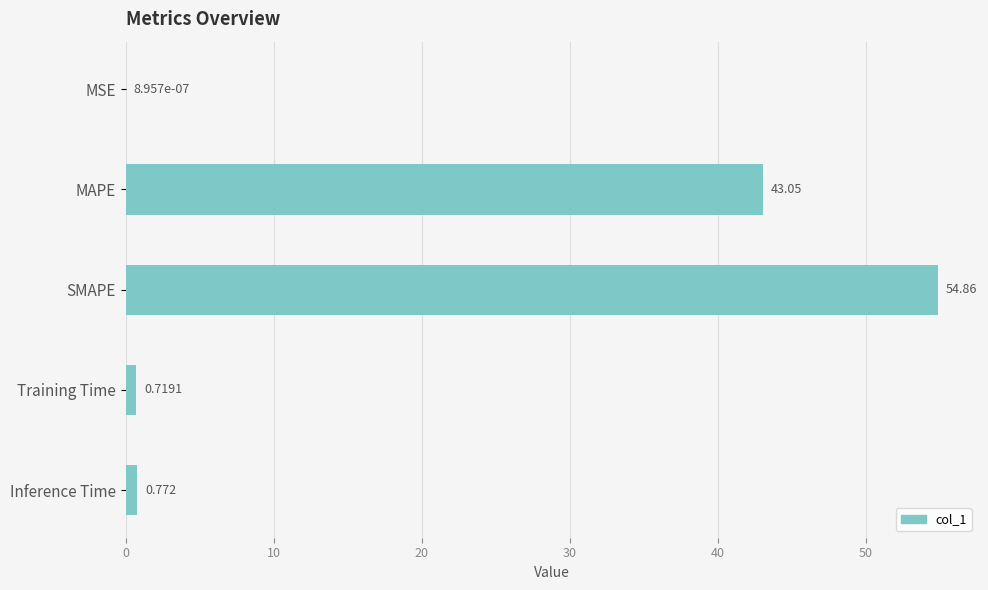

At which label is the value closest to 27?

MAPE